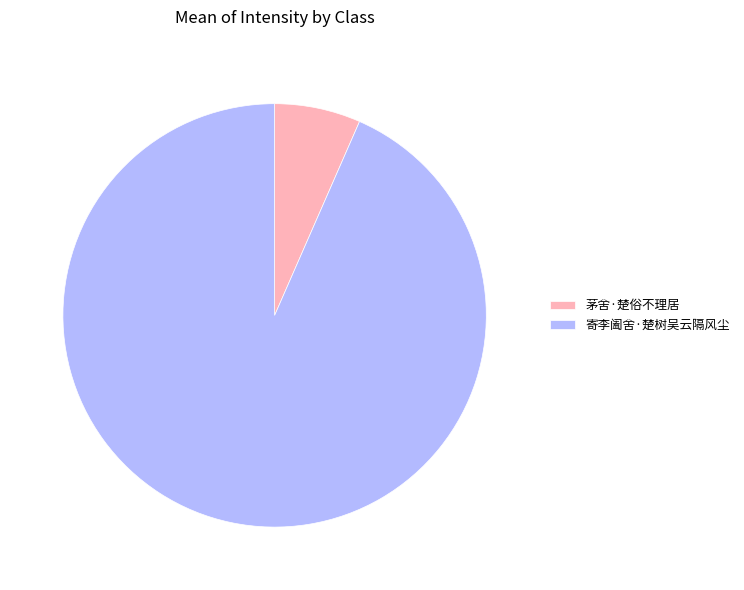

What is the majority slice?

寄李阖舍·楚树吴云隔风尘